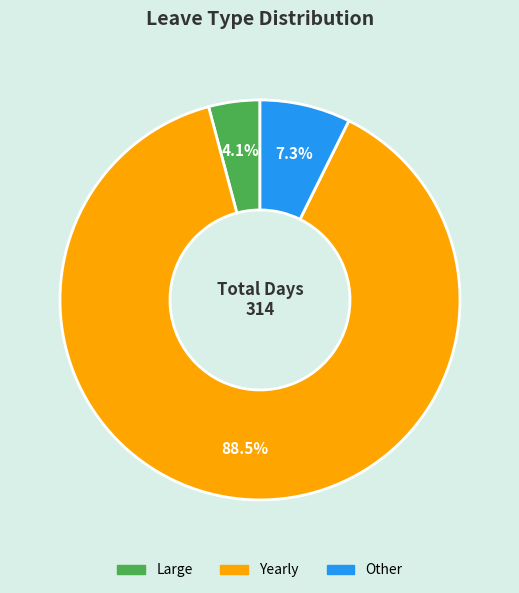

Is there a majority slice in this chart?

Yes